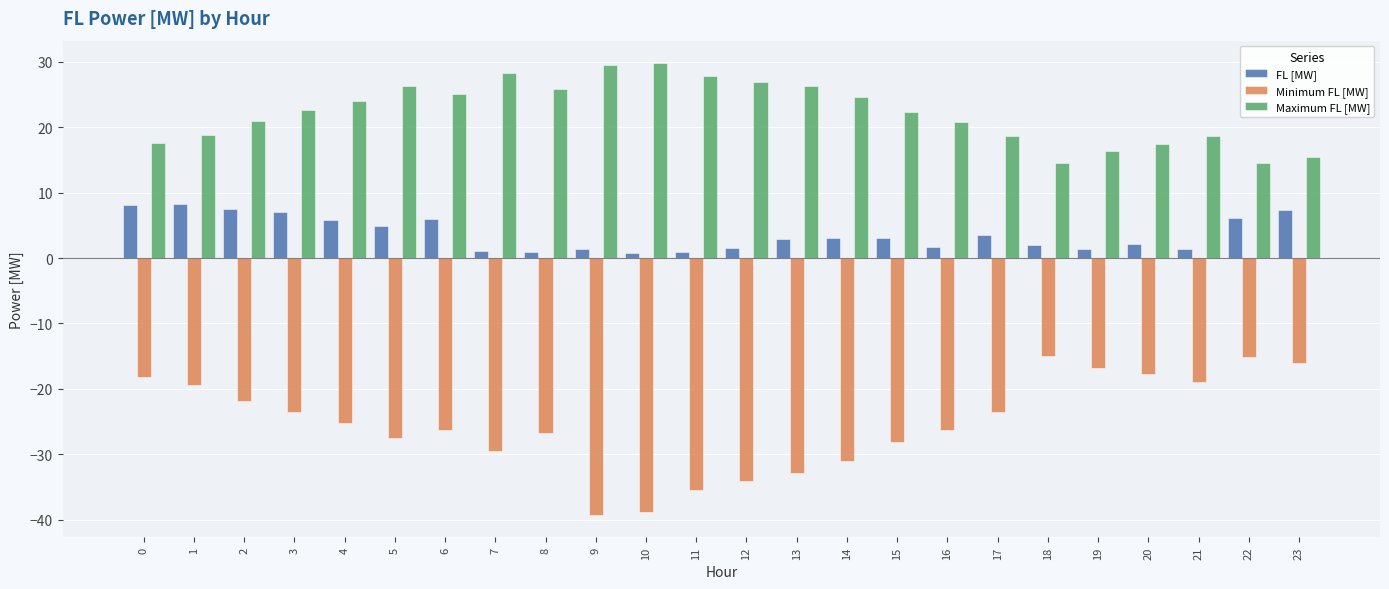

How many data points in Minimum FL [MW] are less than -25?

13